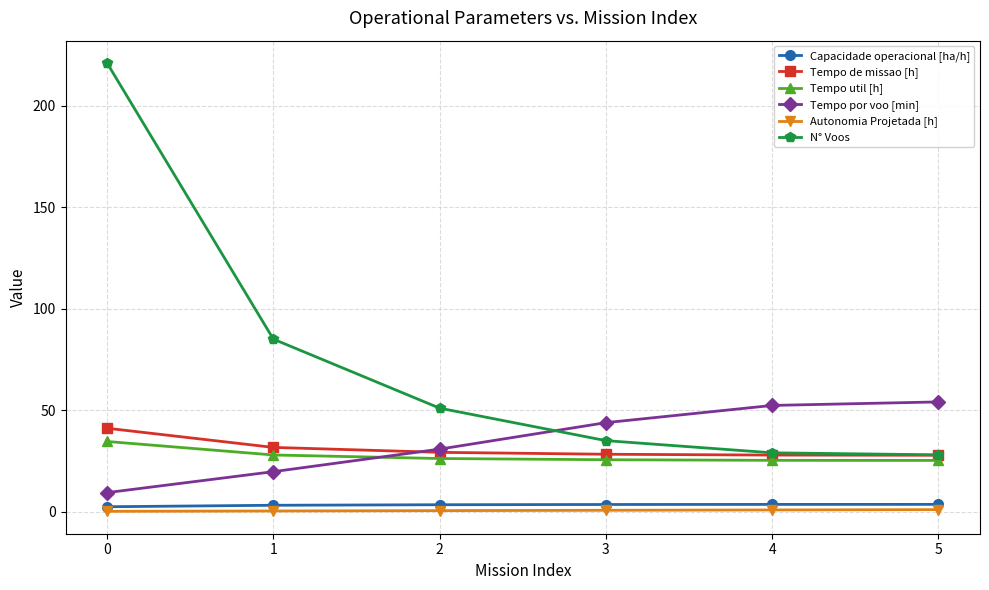

True or false: N° Voos has more than 1 interior local peaks.

False